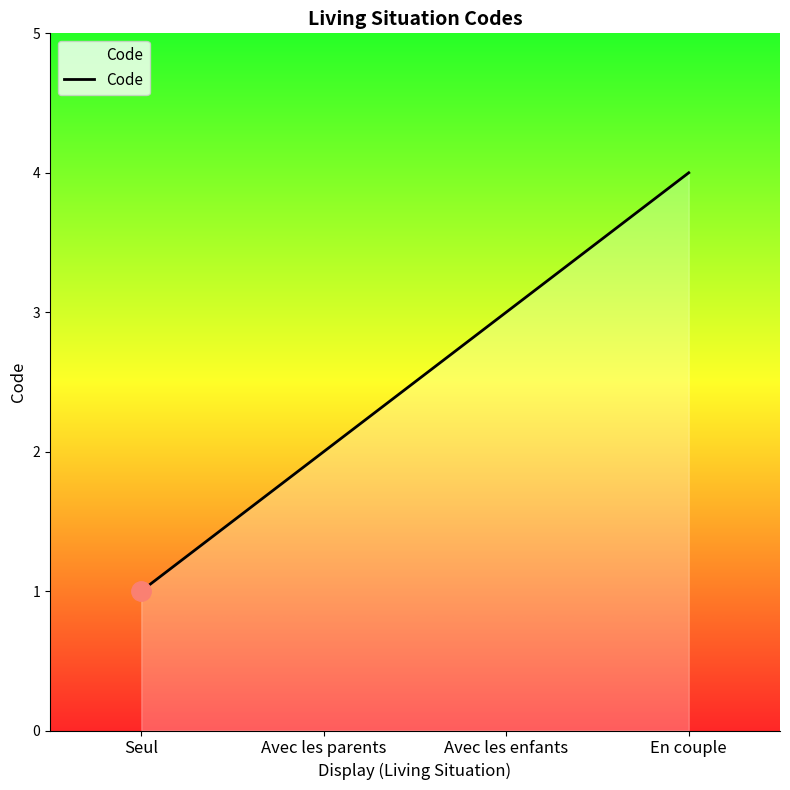

What is the maximum value shown in the chart?

4.0